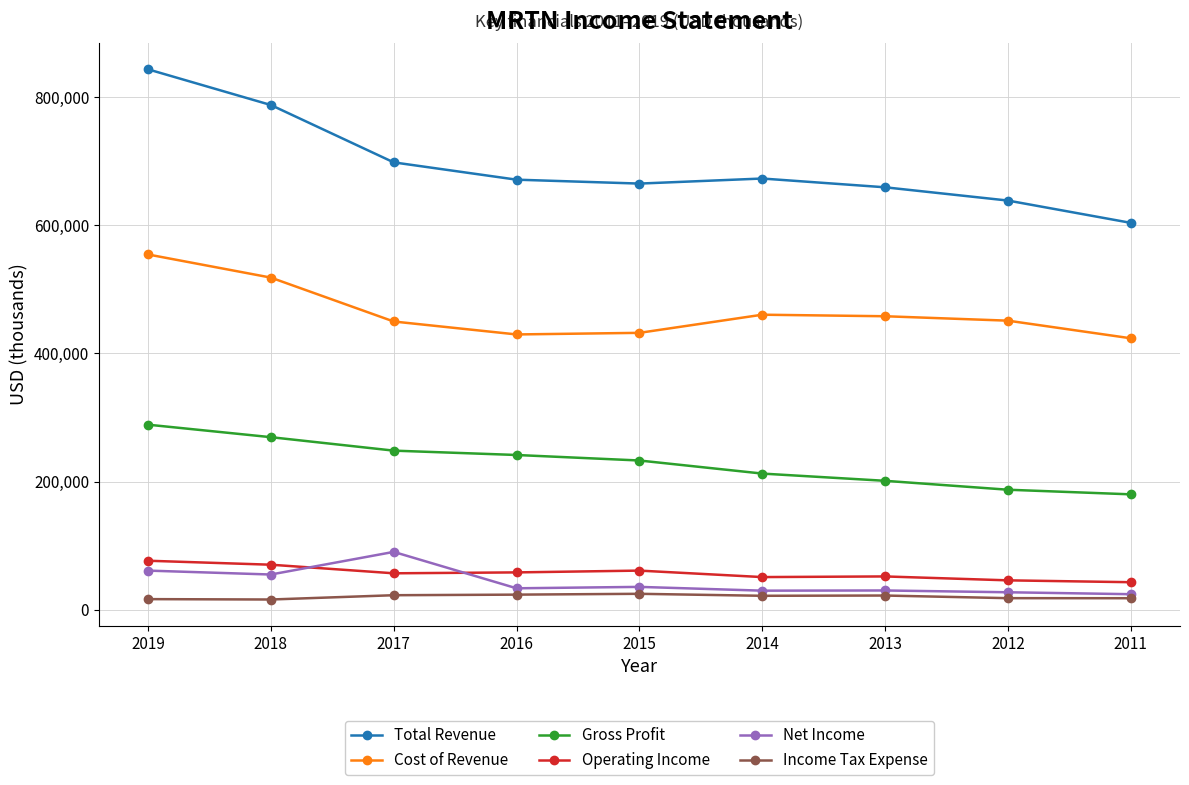

What is the value of the Income Tax Expense point at the 9th from the left?

18000